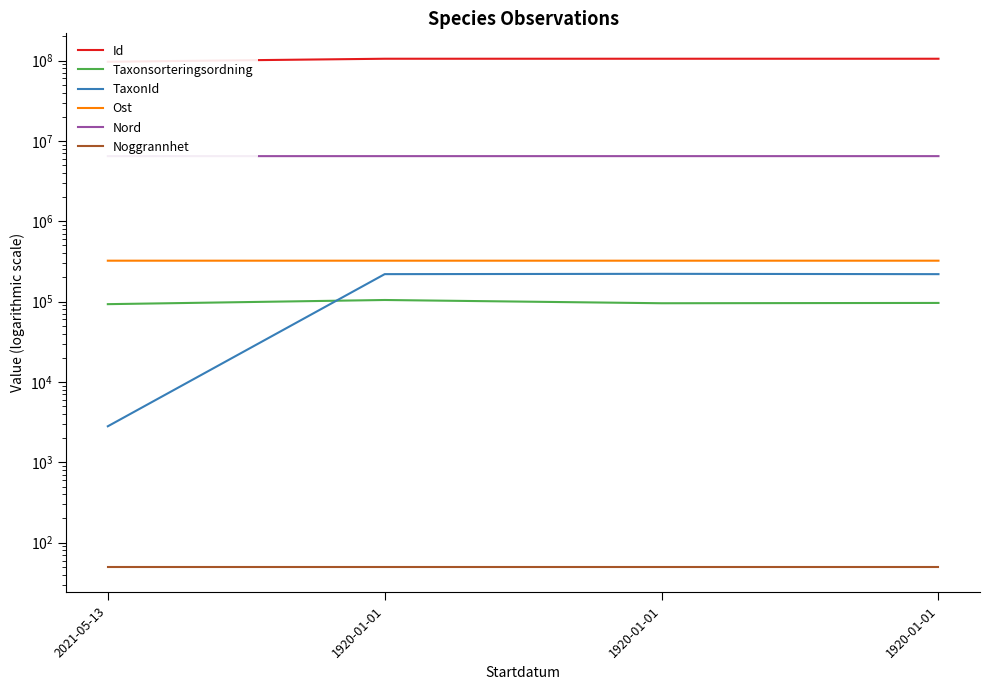

How many lines are shown in the chart?

6